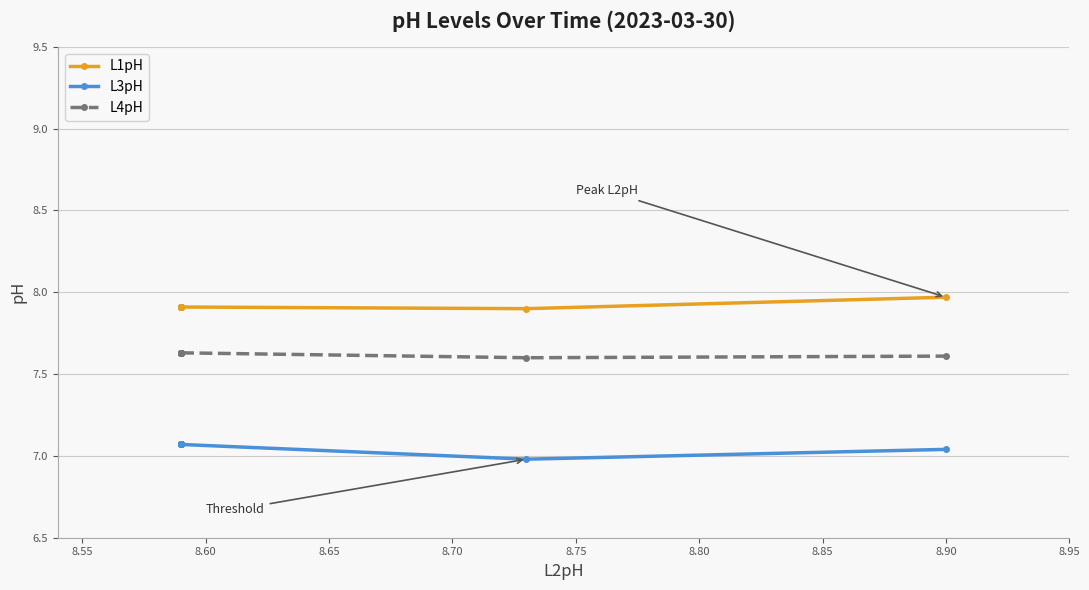

The L4pH series shows 7.6 at 8.70. True or false?

True